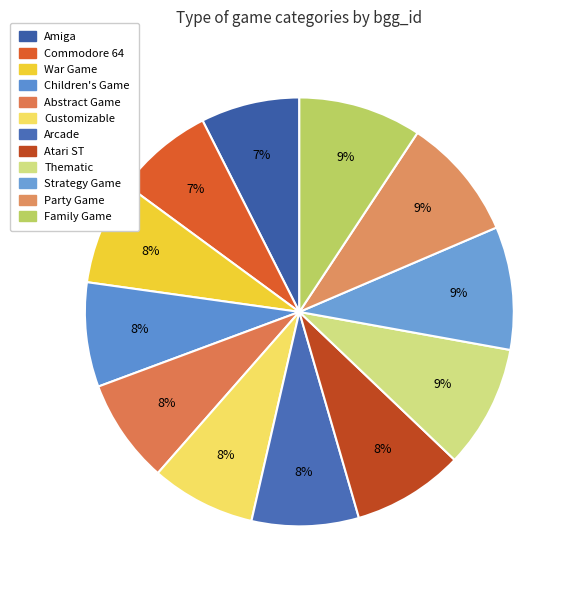

How many segments does this pie chart have?

12